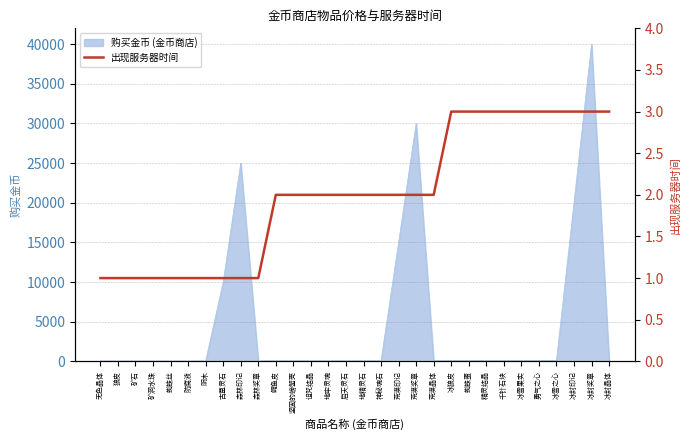

At which category does the chart reach its peak across all series?

冰狼皮